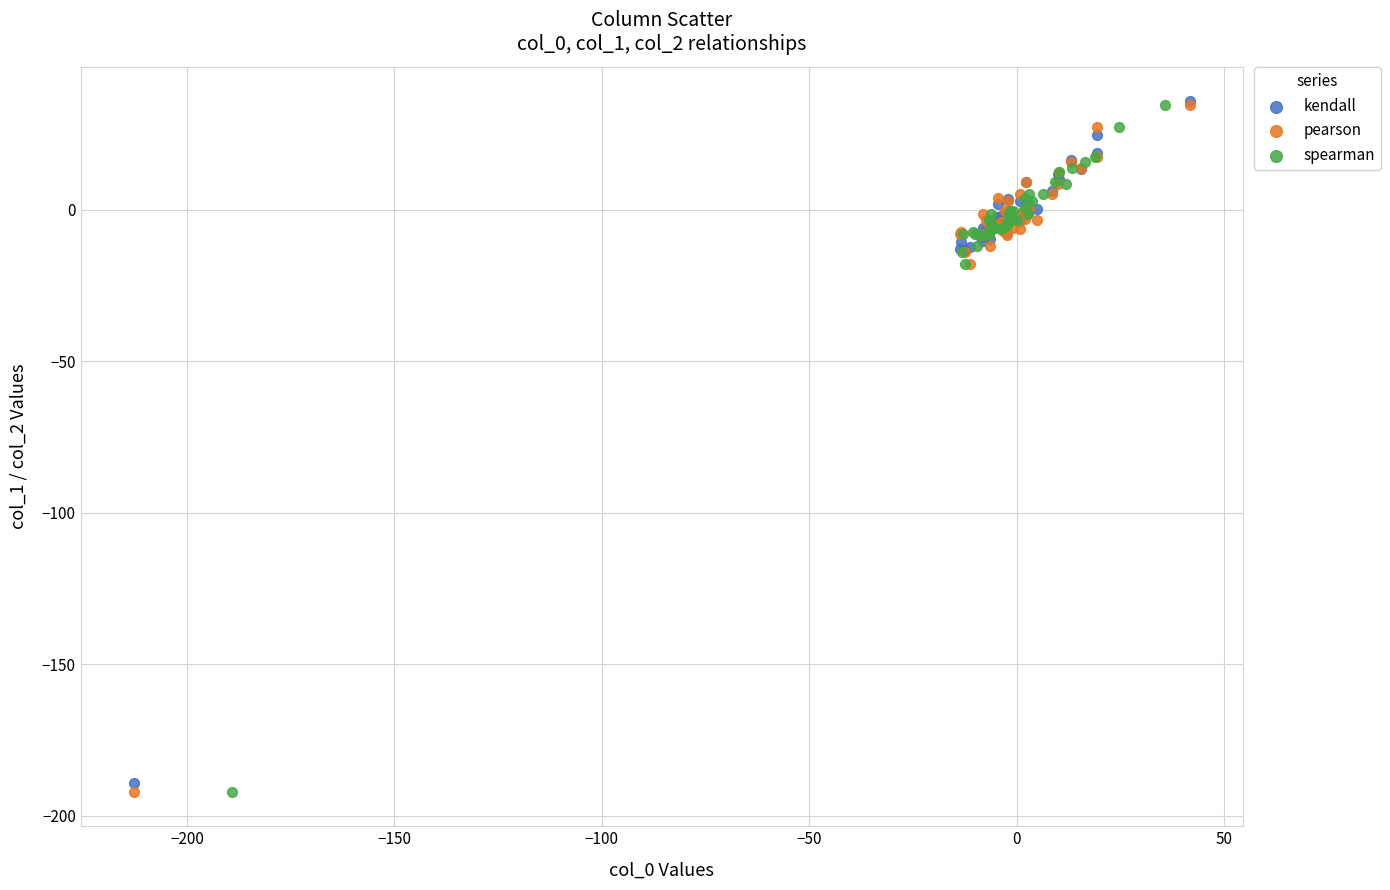

What are all the series names shown in the legend?

kendall, pearson, spearman